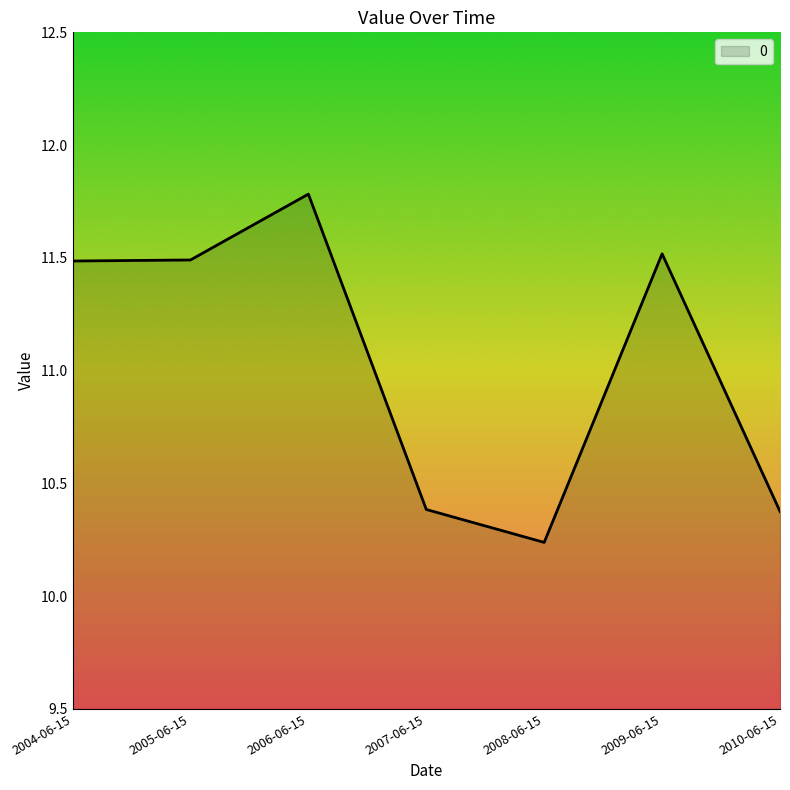

What position from the left is 2010-06-15?

7